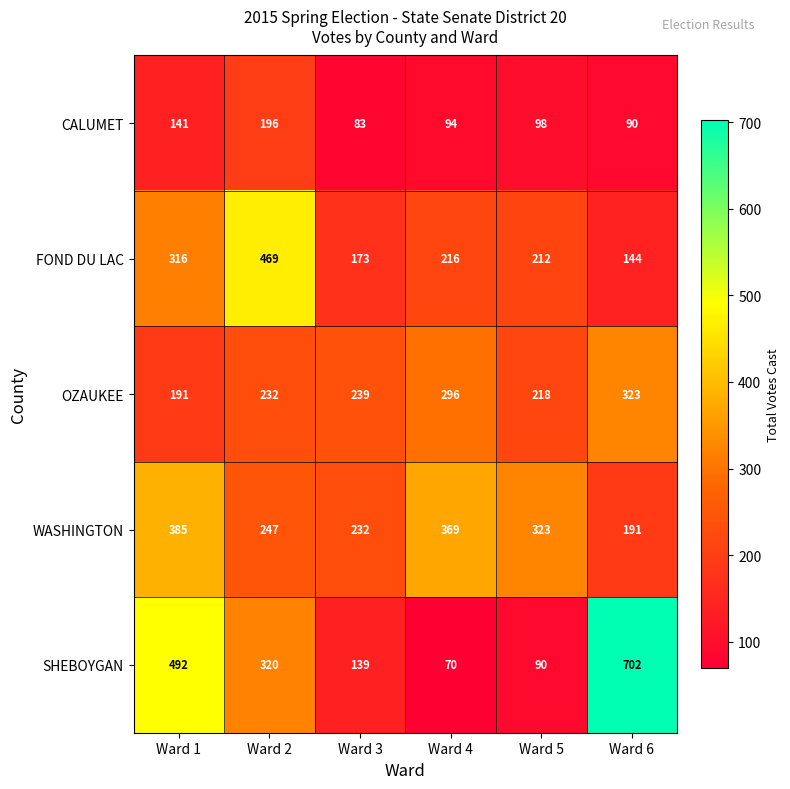

Which category has the lowest value across all series?

Ward 4